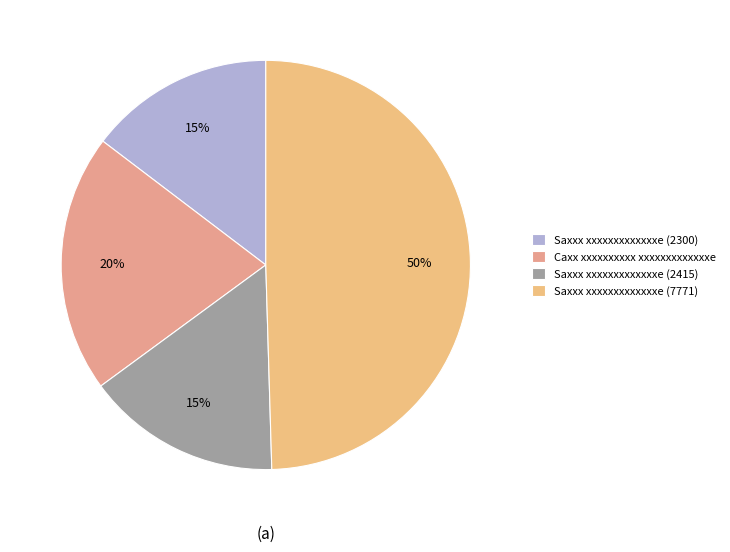

Is there a majority slice in this chart?

No